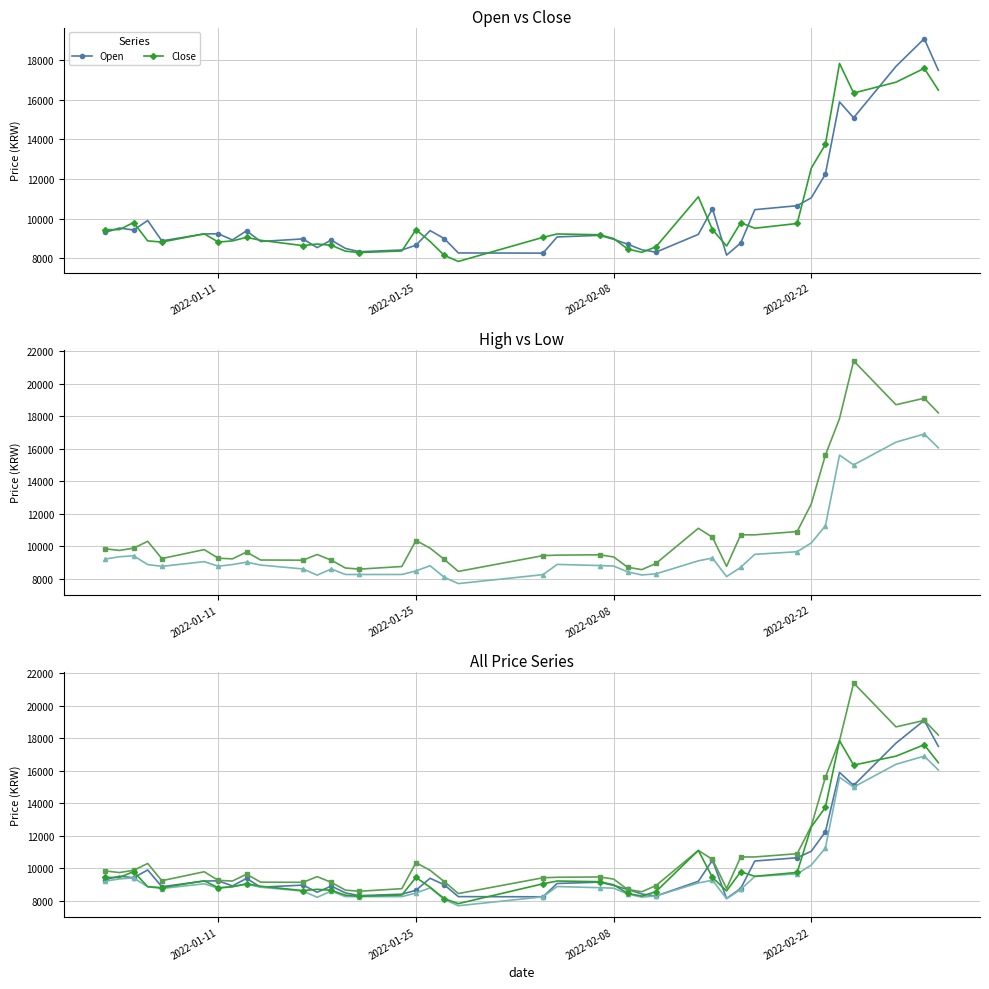

What is the difference between the second highest and minimum values in the Open series?

9550